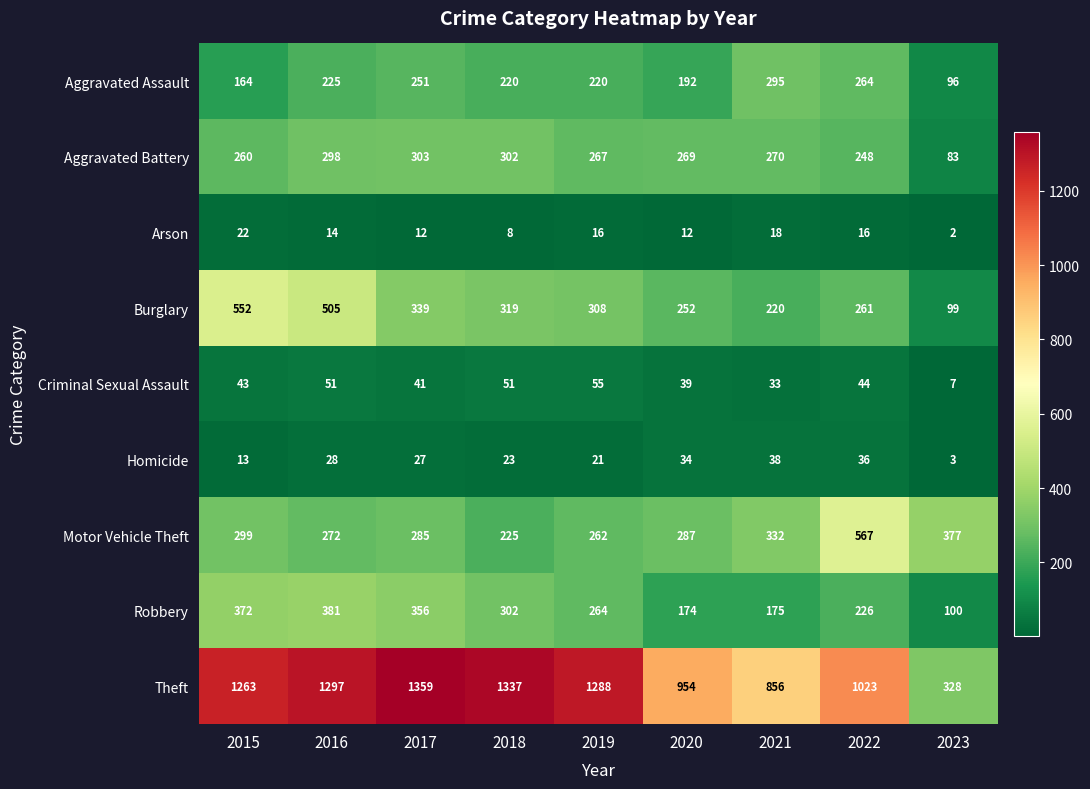

List the labels in order of Burglary value, smallest first.

2023, 2021, 2020, 2022, 2019, 2018, 2017, 2016, 2015